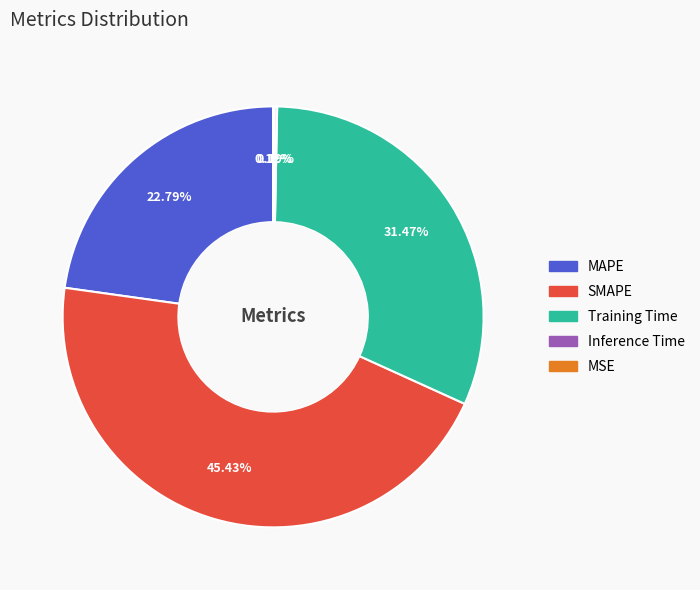

Combined, what portion of the pie is MAPE and Training Time?

54.3%